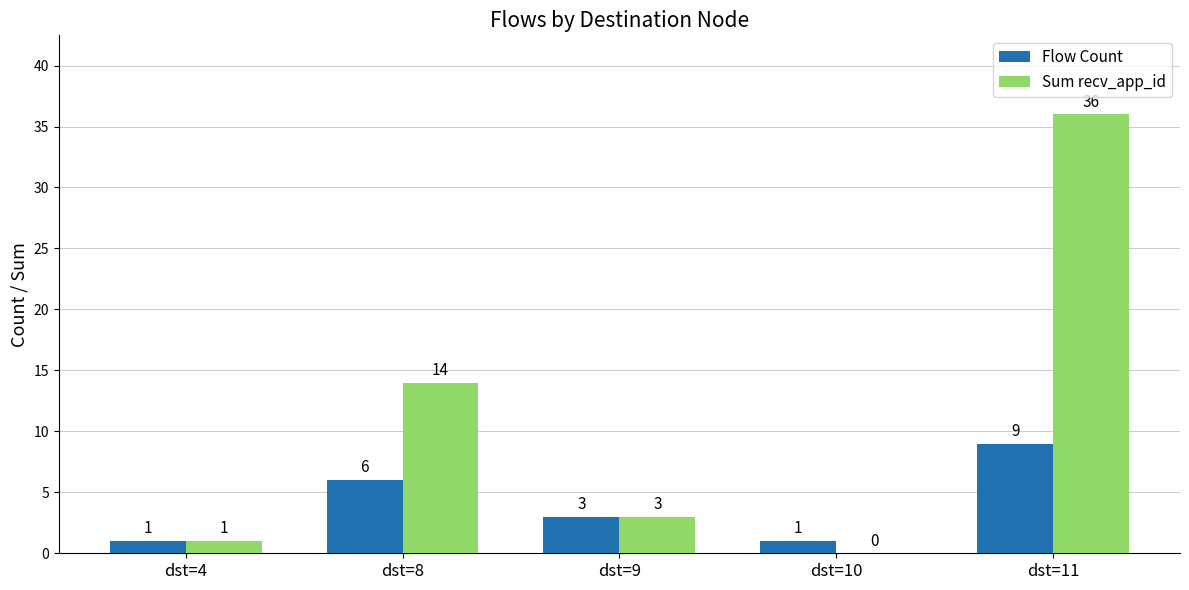

Which category has the highest value in the Flow Count series?

dst=11